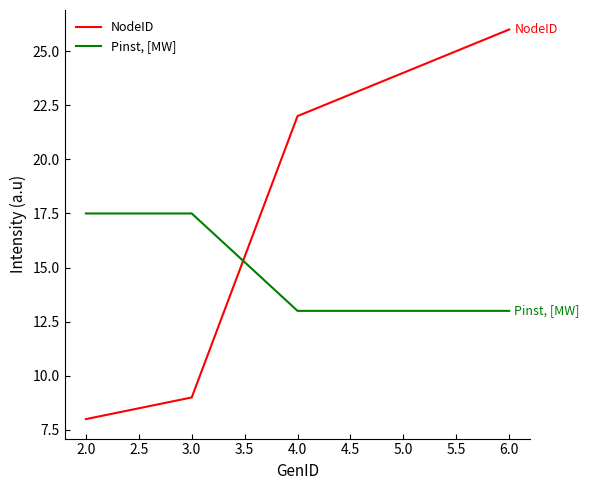

What position from the left is 2.0?

1